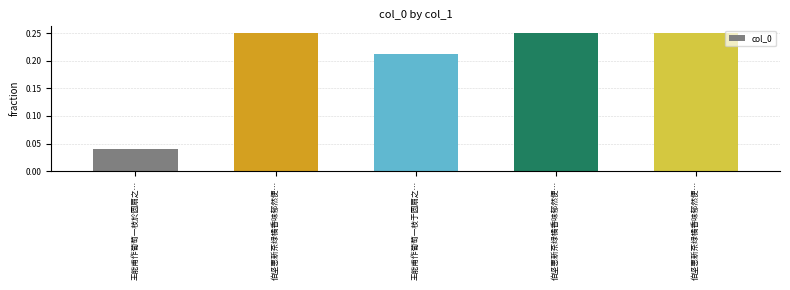

Are the bars horizontal?

No